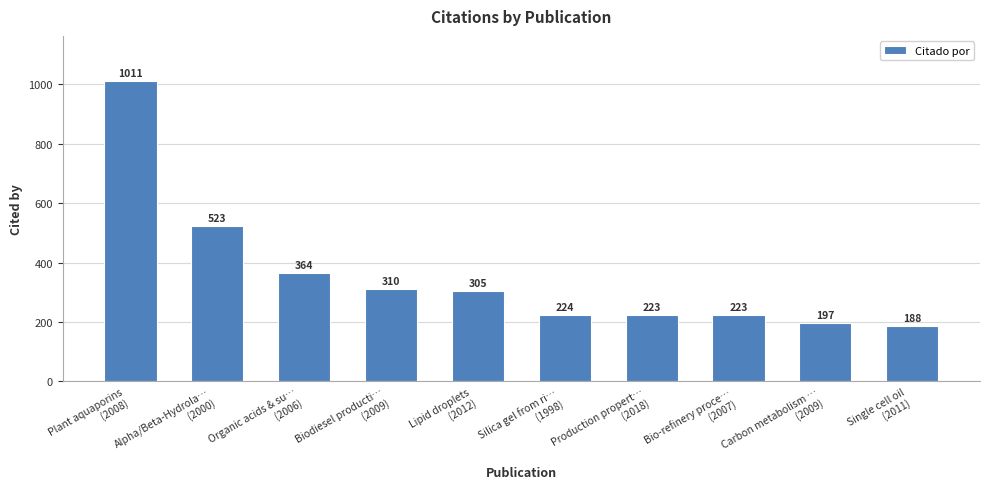

Reading right to left, list all the values displayed in this chart.

188	197	223	223	224	305	310	364	523	1011